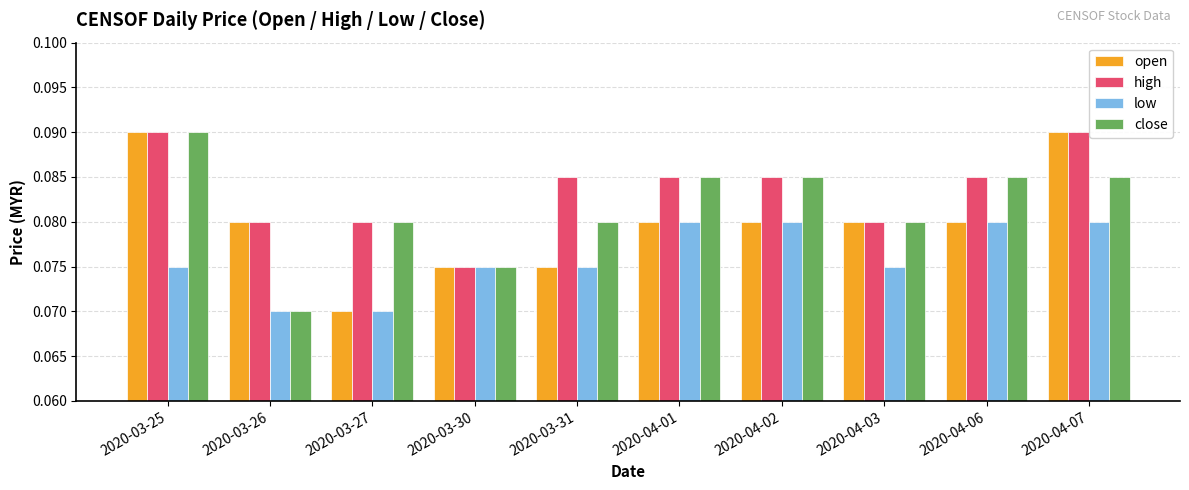

Where is close nearest to the value 0?

2020-03-26